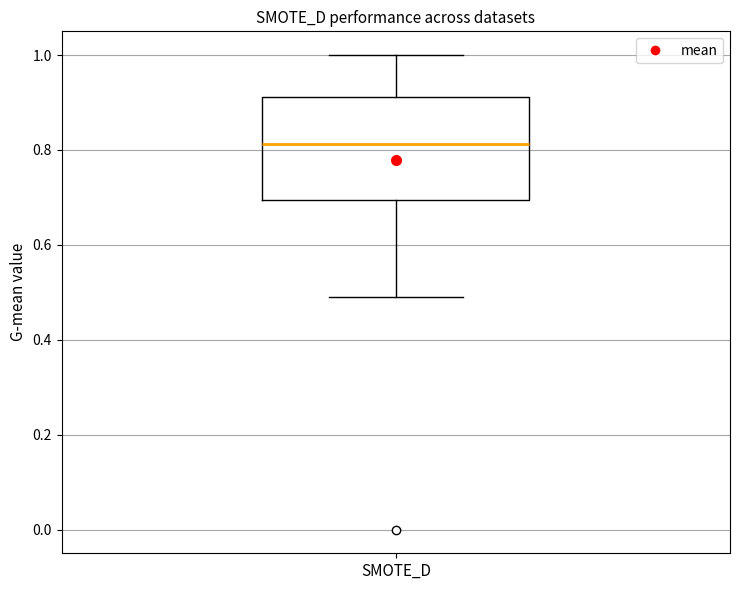

Transcribe this box plot: give where the median line is, the range the box spans, and where the two whiskers end, as read against the y-axis. The values are not printed on the chart, so give them approximately, as read against the axis.

median 0.82, box 0.70 to 0.92, whiskers 0.48 to 1.00